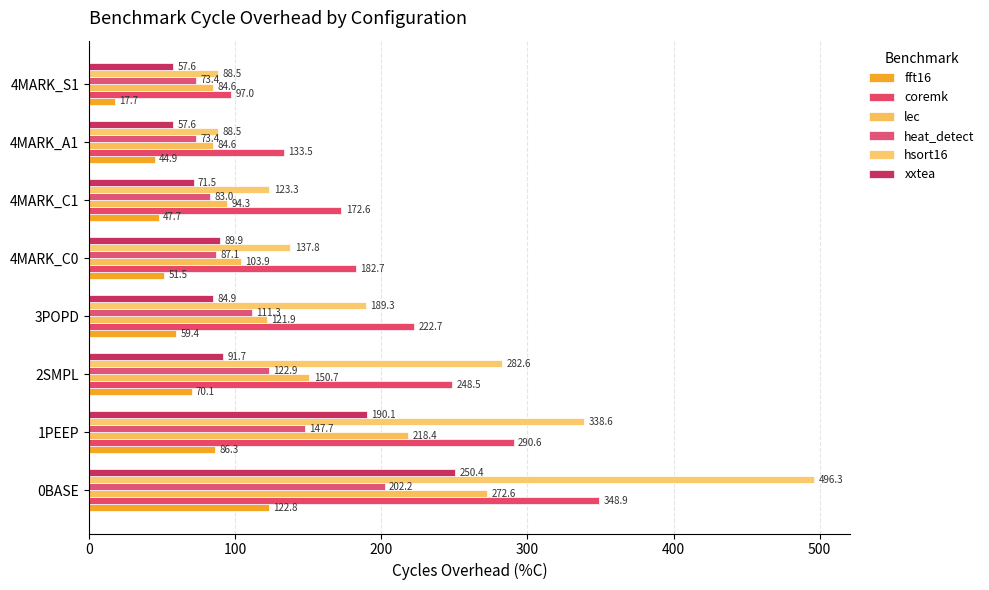

At how many categories does at least one series exceed 25?

8